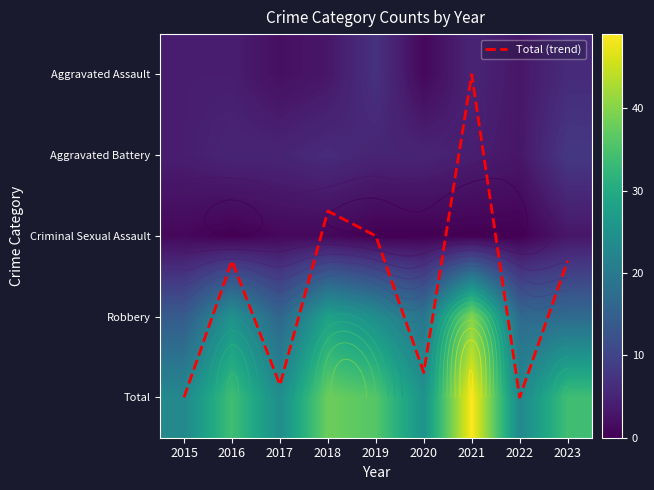

How many categories are shown in the chart?

9